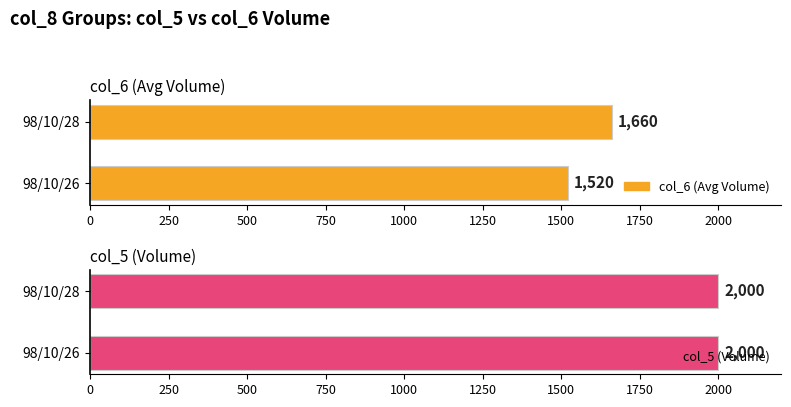

Is it true that col_6 (Avg Volume) equals 2277 at 98/10/26?

False